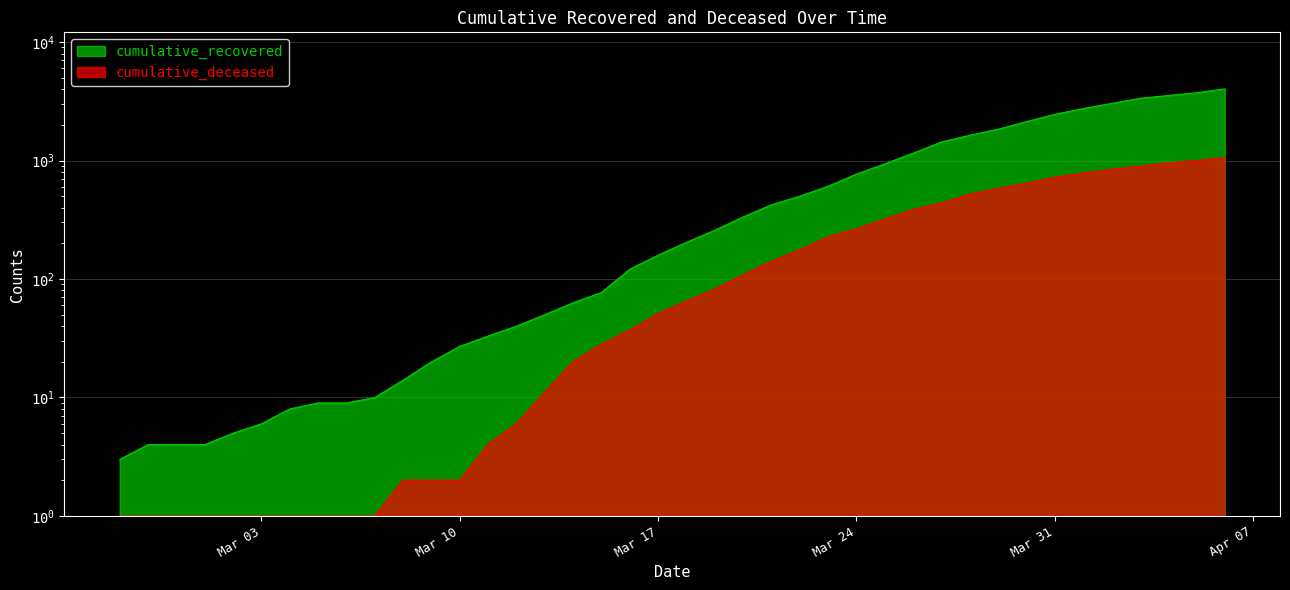

Does the chart display data point markers on the line(s)?

No